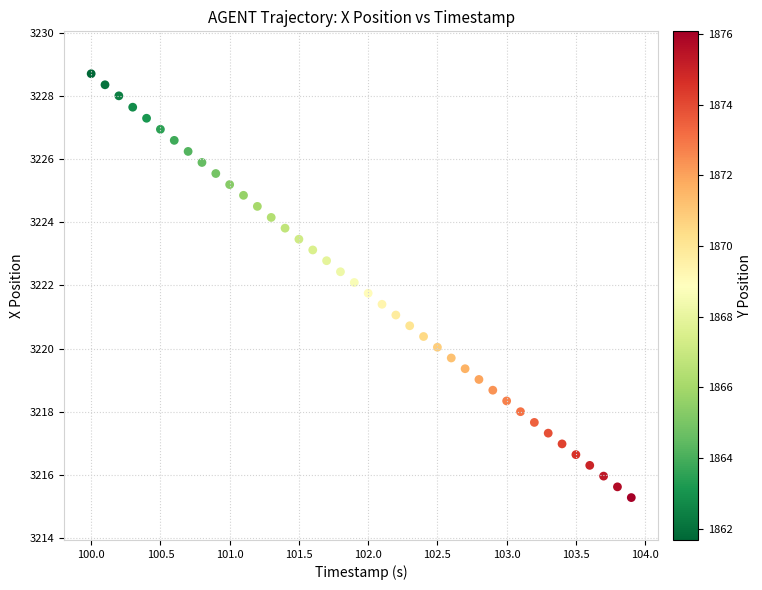

What is the range of Y values (max minus min)?

13.4